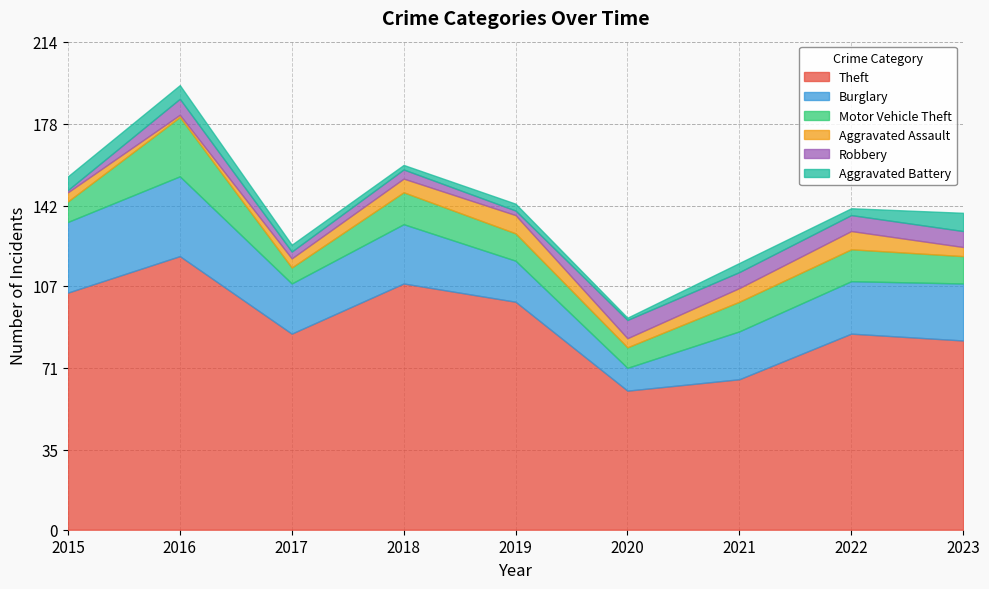

True or false: Burglary and Aggravated Battery cross at least once.

False